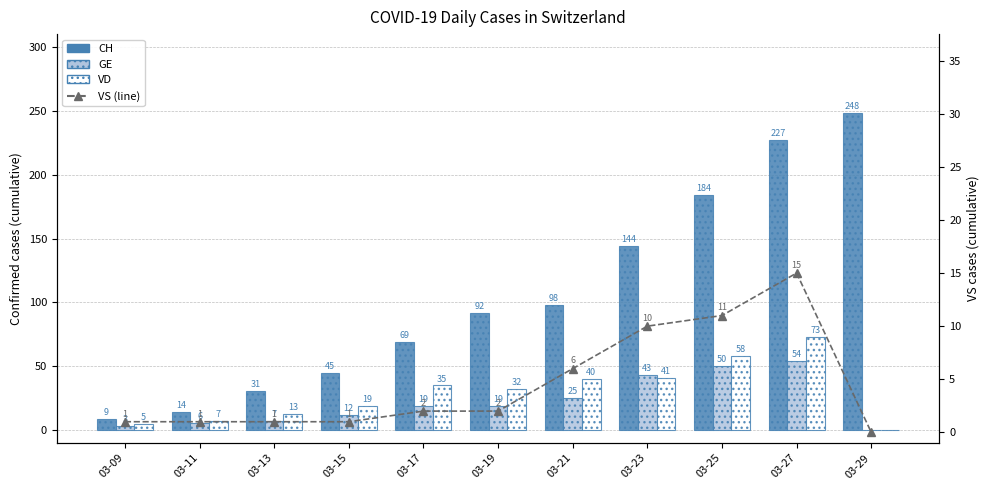

At which label is CH closest to 128?

03-23